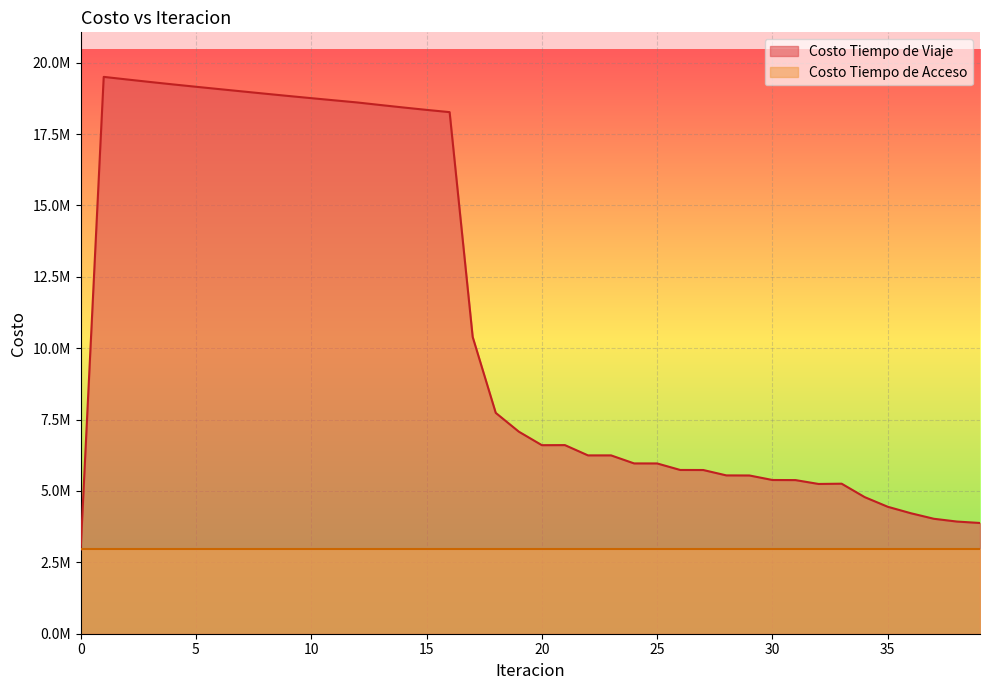

What is the smallest value displayed?

2943989.4